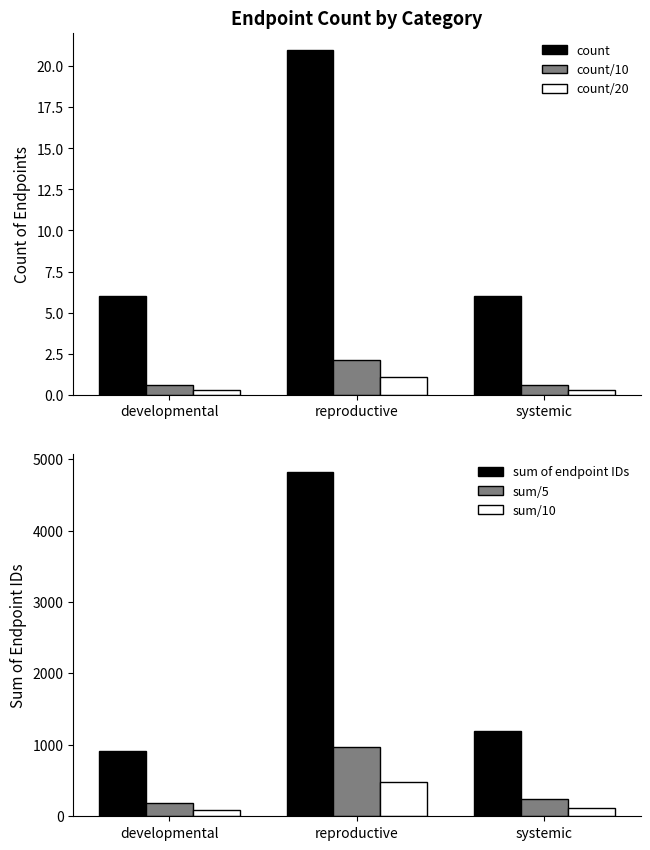

What is the maximum value shown in the chart?

4824.0